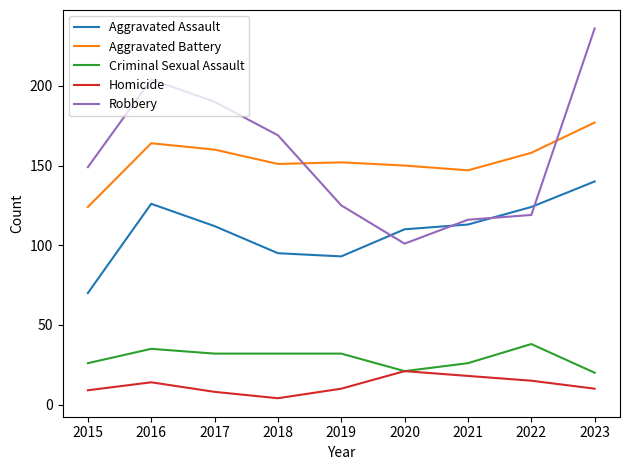

True or false: Robbery has a value of 52 at 2020.

False